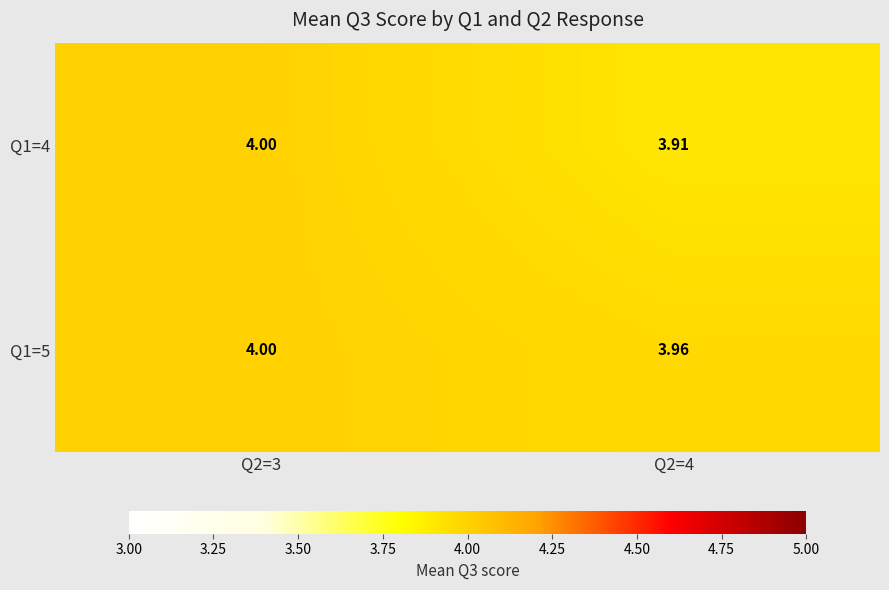

Is the value of Q1=5 at Q2=4 greater than the value of Q1=4 at Q2=4?

Yes